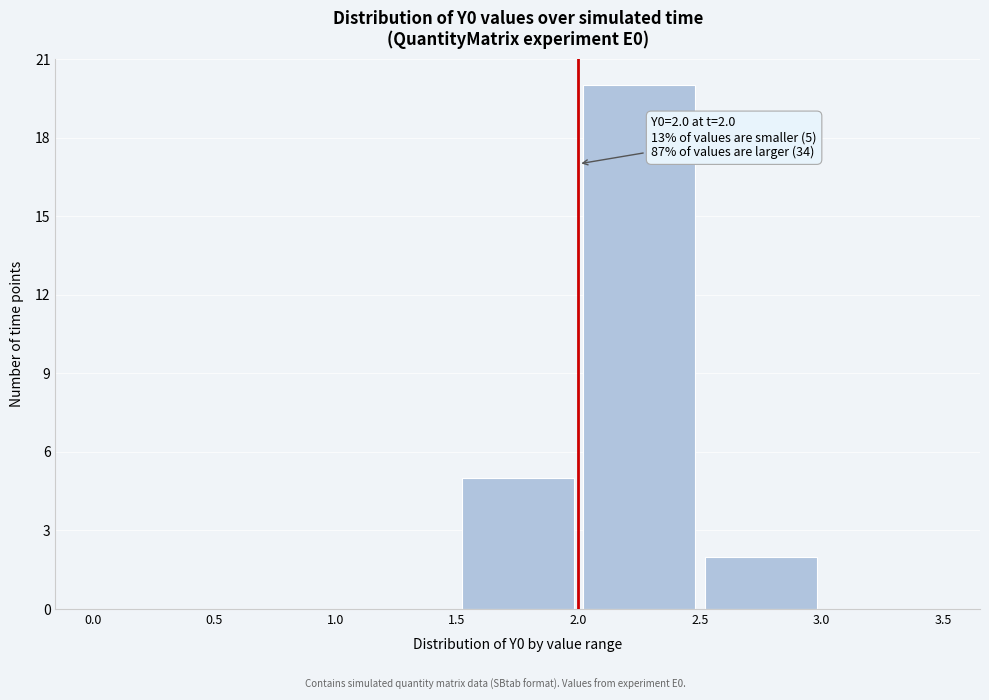

Which range on the x-axis has the tallest bar?

2.0 to 2.5